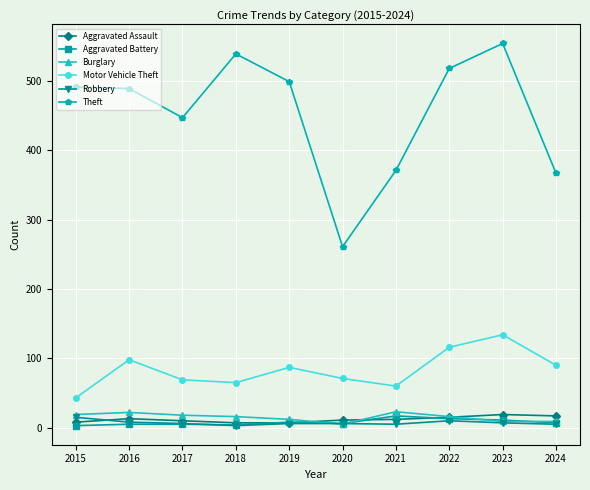

The Burglary series shows 9 at 2024. True or false?

True